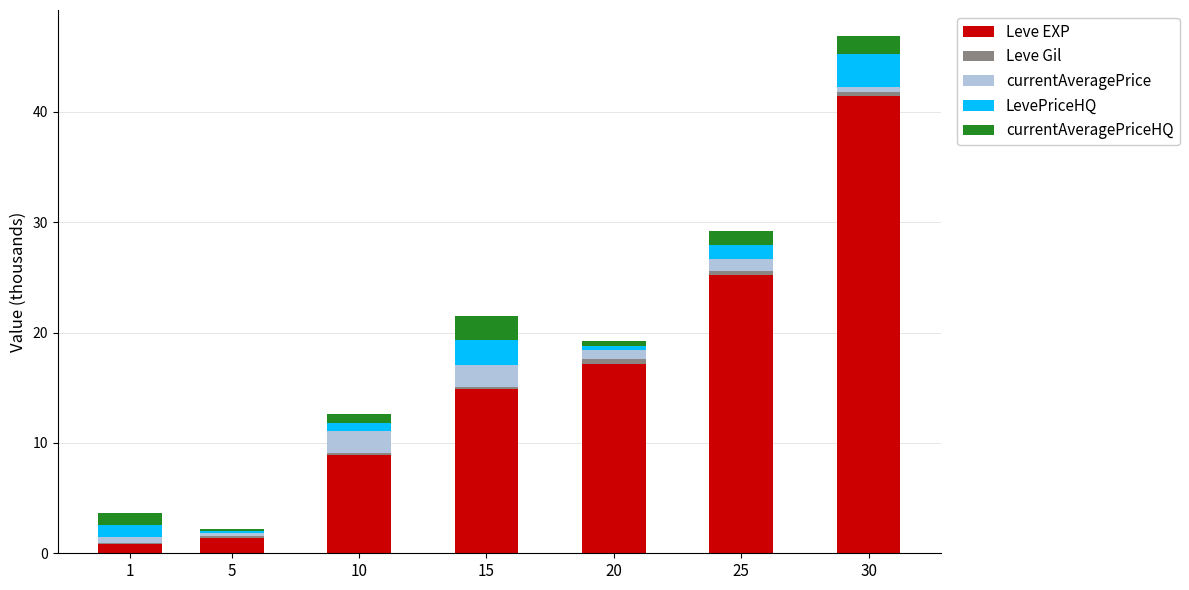

What is the highest value of the Leve EXP series?

41.4